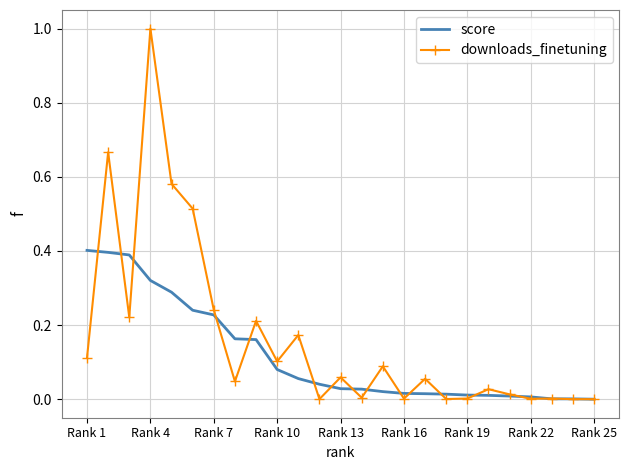

List the series in order of their overall mean, highest first.

downloads_finetuning, score